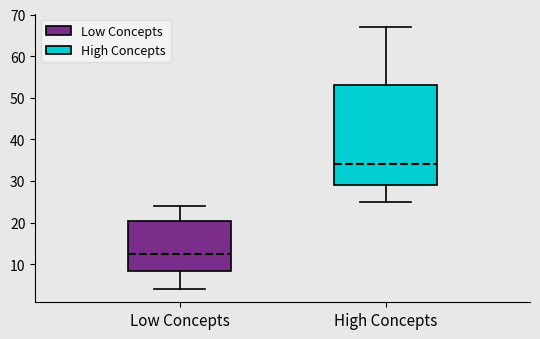

Which box has the lowest median line?

Low Concepts